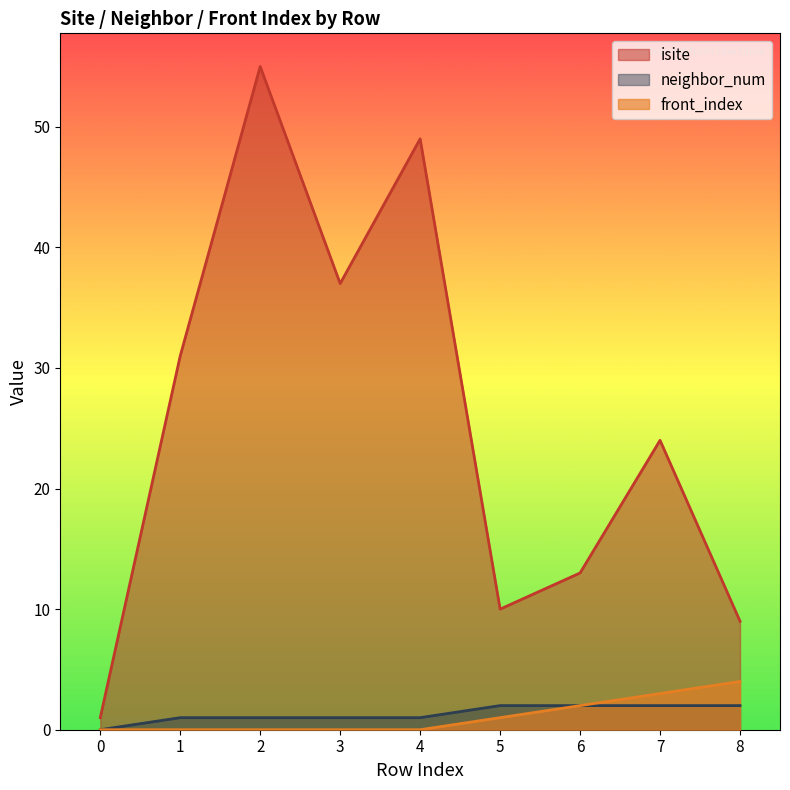

True or false: neighbor_num and front_index intersect in this chart.

False